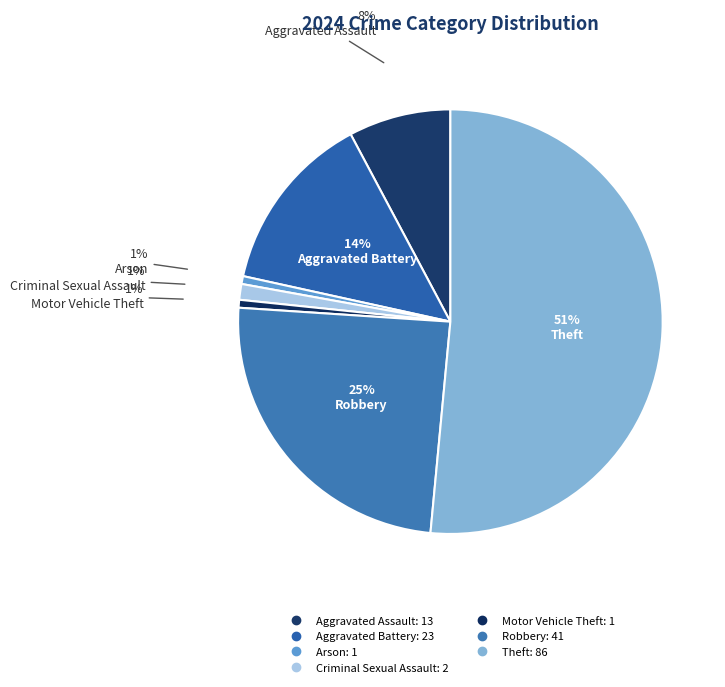

To the nearest percent, what portion does Aggravated Battery represent?

14%